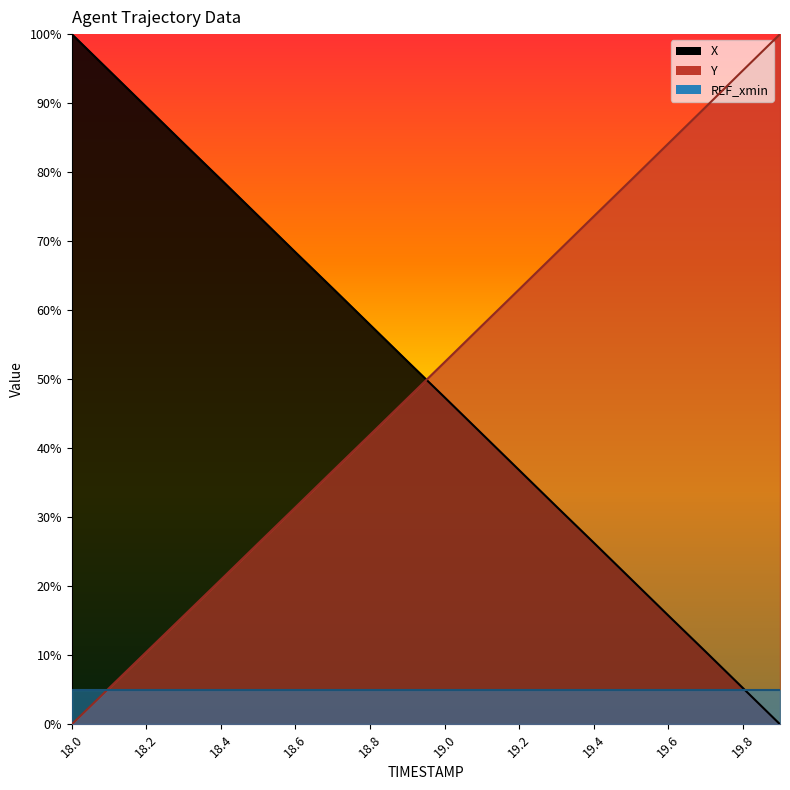

True or false: Y has more than 0 interior local peaks.

False